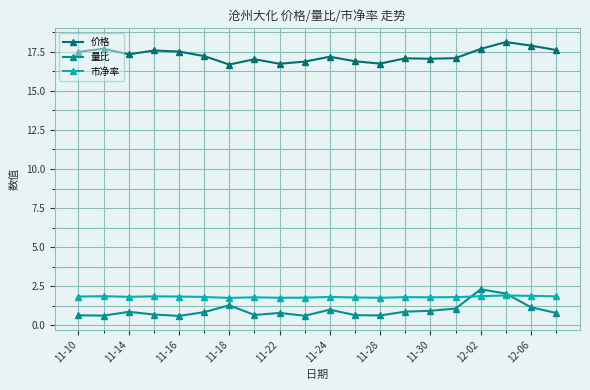

True or false: 市净率 and 价格 intersect in this chart.

False